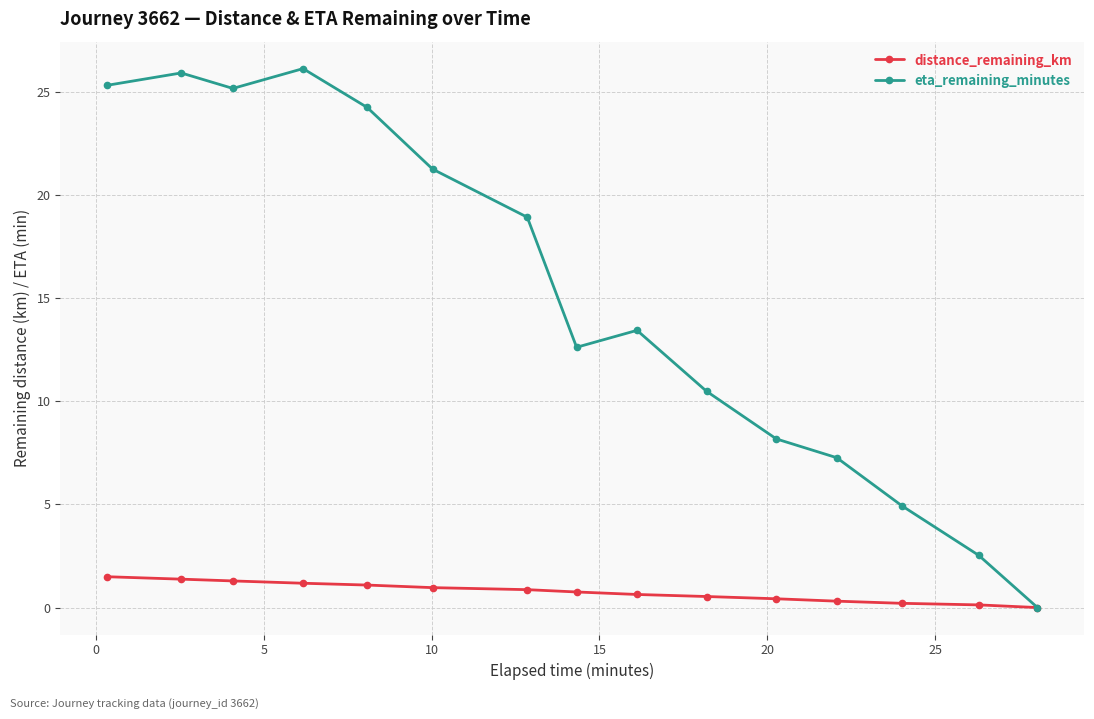

What is the maximum value shown in the chart?

26.1